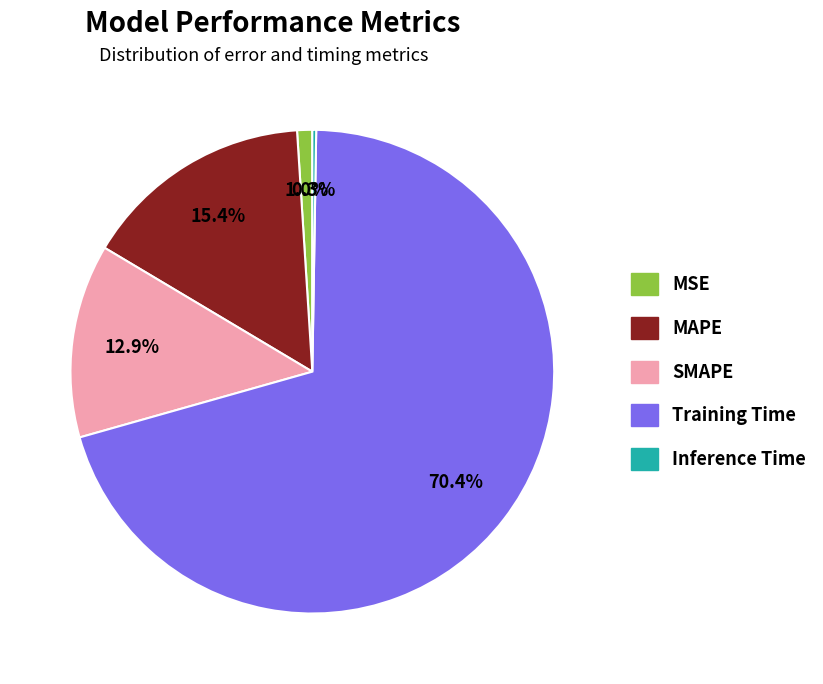

Is there any slice that represents more than half of the pie?

Yes